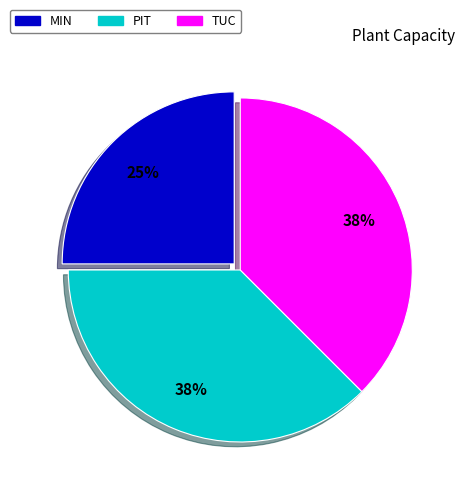

To the nearest percent, what is the combined percentage of TUC and PIT?

75%